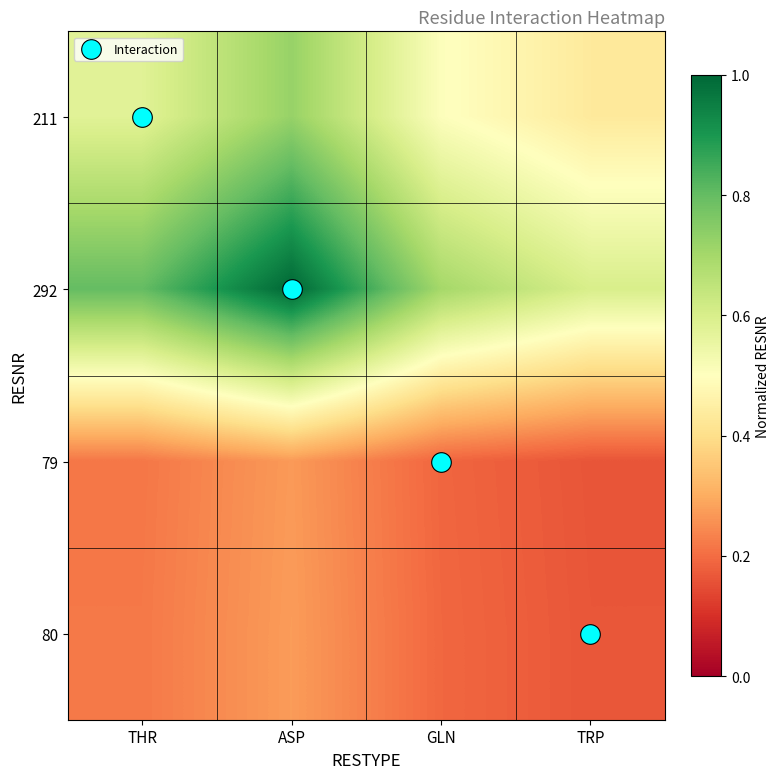

What is the spread (max minus min) of values at TRP?

2.8